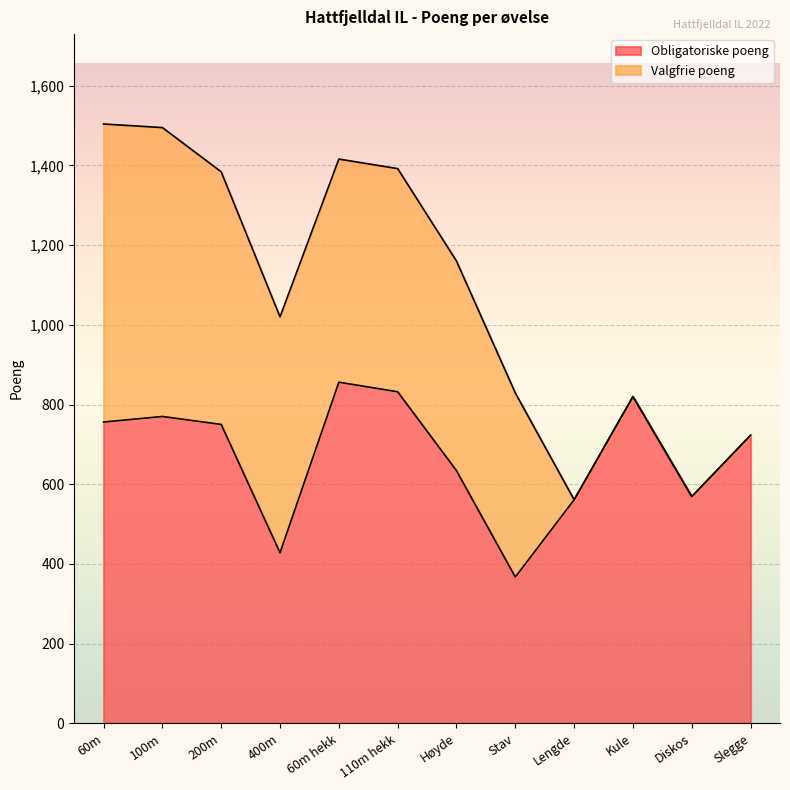

How many values exceed 750?

5